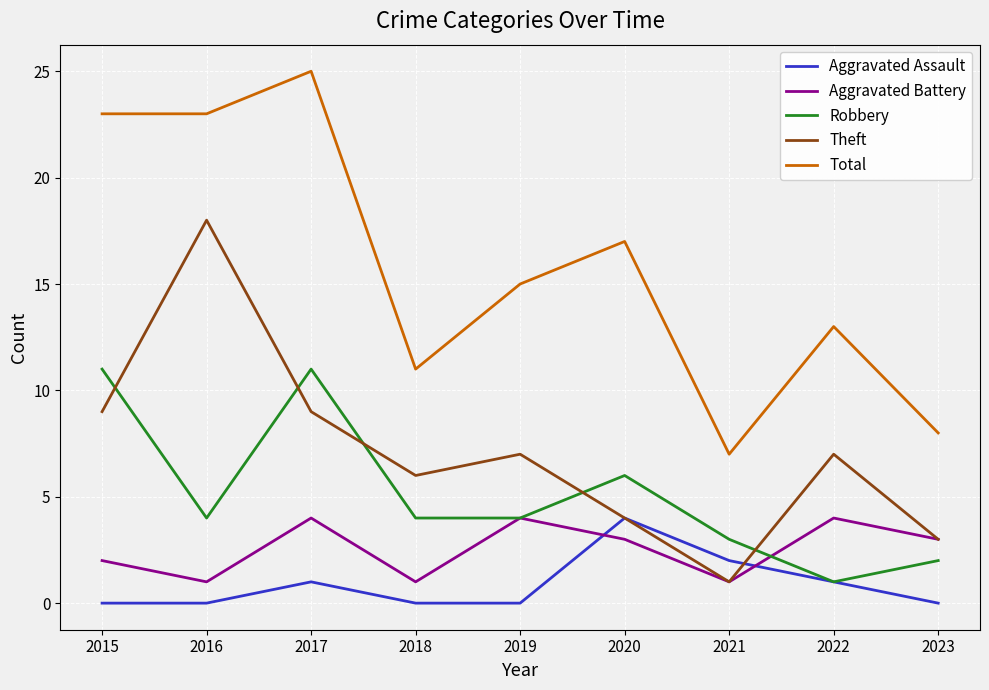

What is the total value across all series at 2022?

26